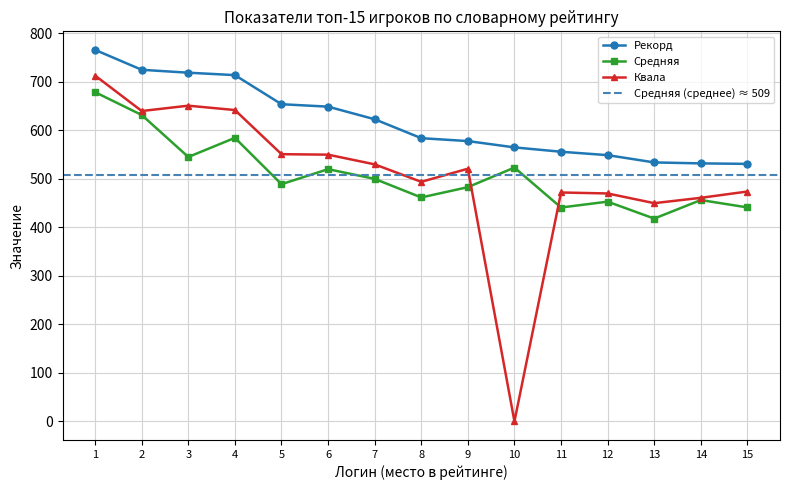

Is it true that Квала equals 470.0 at 12?

True